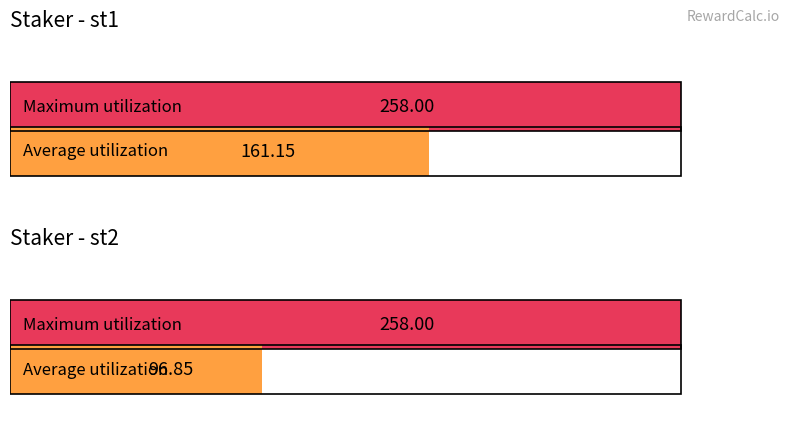

The Average utilization series shows 96.9 at st2. True or false?

True